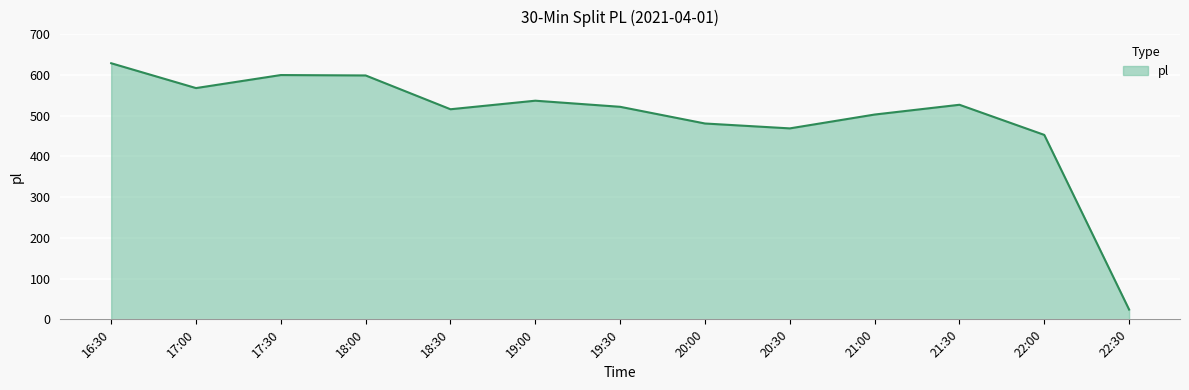

What is the change in value from 18:00 to 19:30?

-77